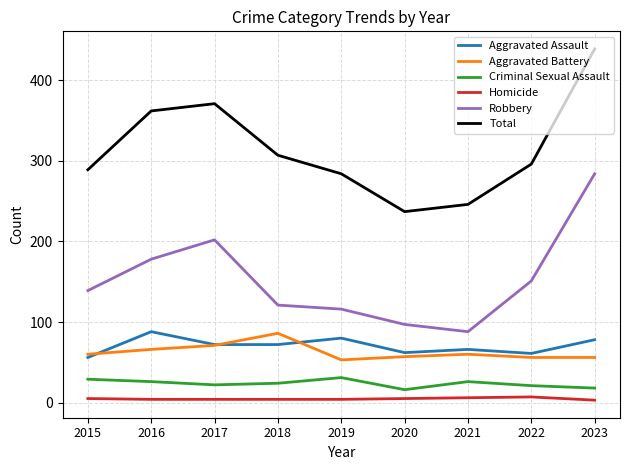

True or false: Robbery and Homicide cross at least once.

False